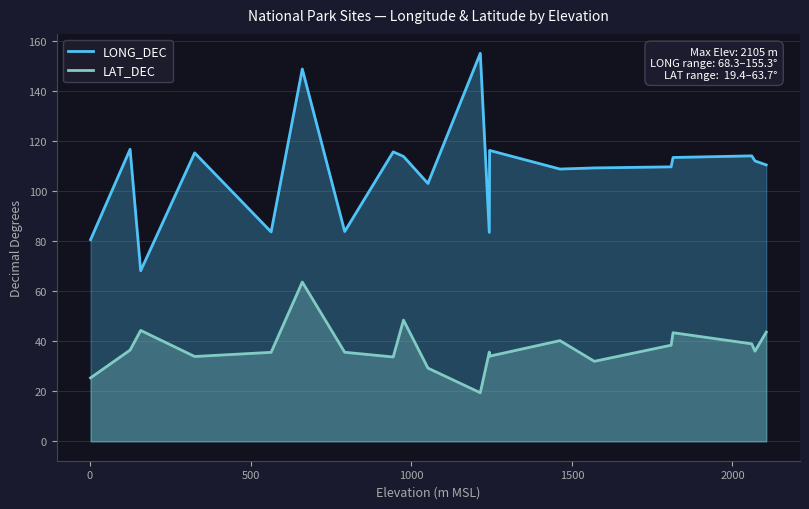

True or false: LONG_DEC and LAT_DEC cross at least once.

False